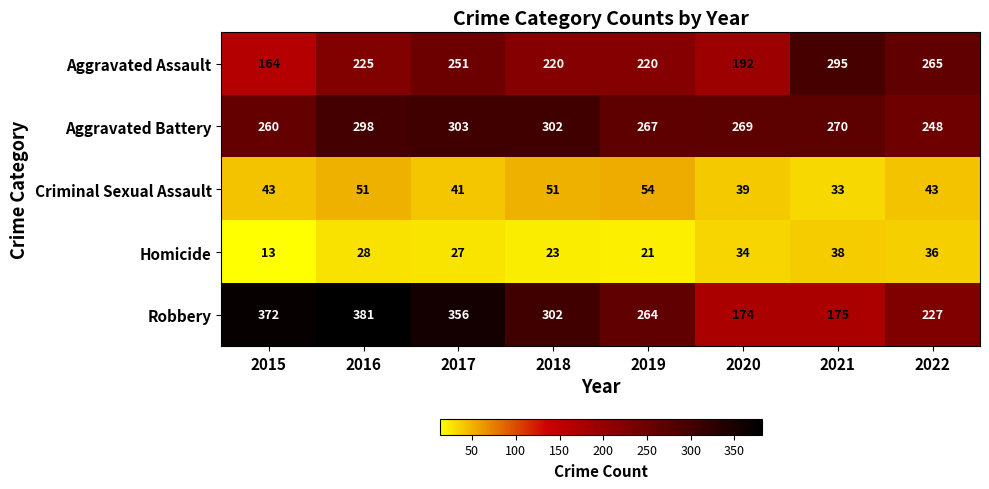

At 2017, list the series in order from smallest to largest.

Homicide, Criminal Sexual Assault, Aggravated Assault, Aggravated Battery, Robbery